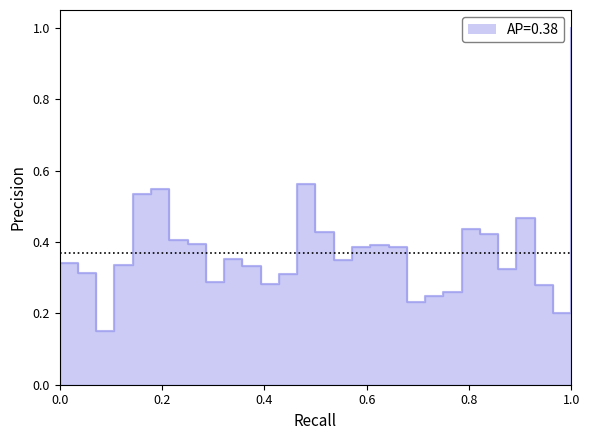

How many series are shown in this chart?

1